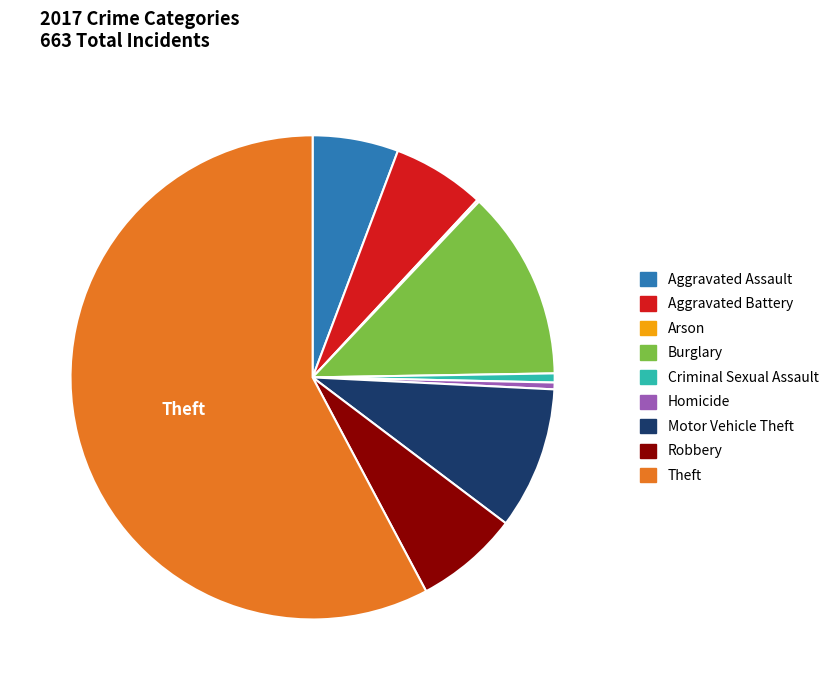

Which category has the biggest portion of the pie?

Theft